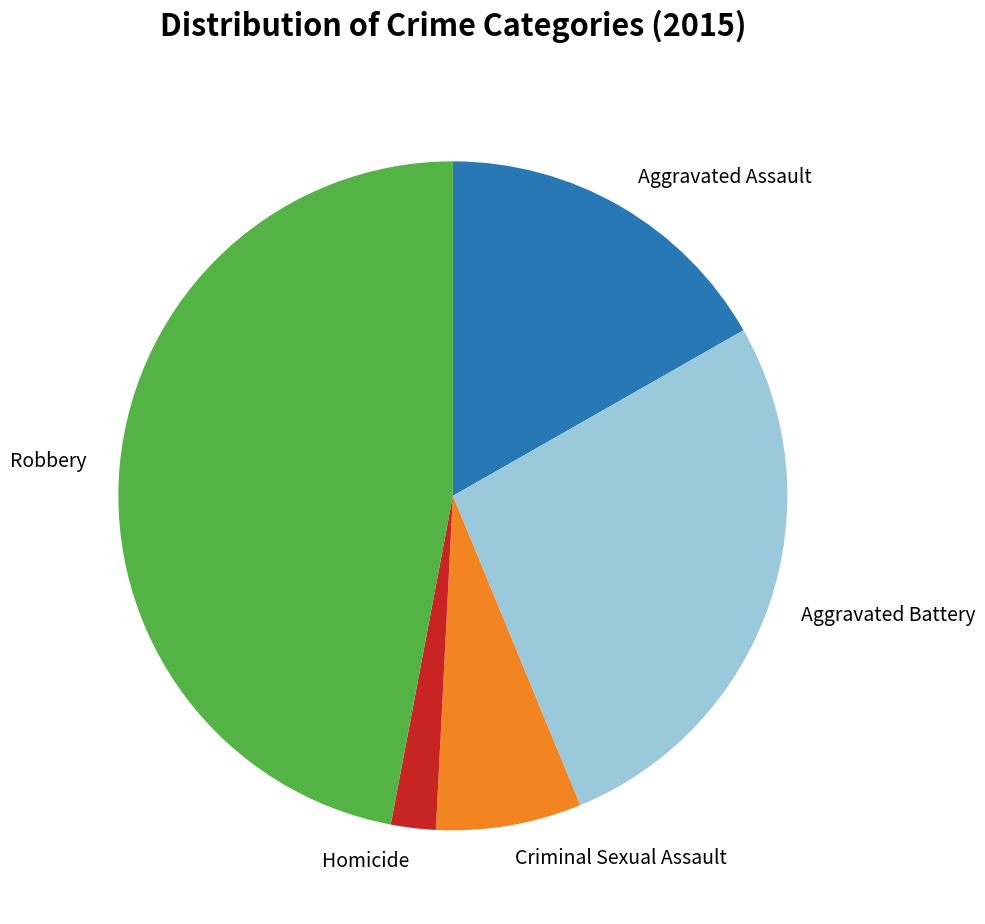

Is it true that Robbery is 53% of the pie?

False